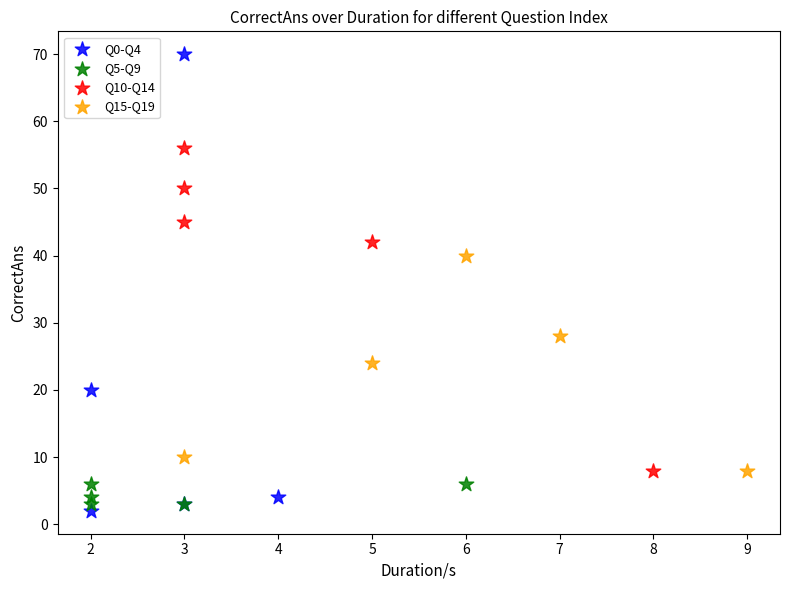

Which series has the widest spread of Y values?

Q0-Q4